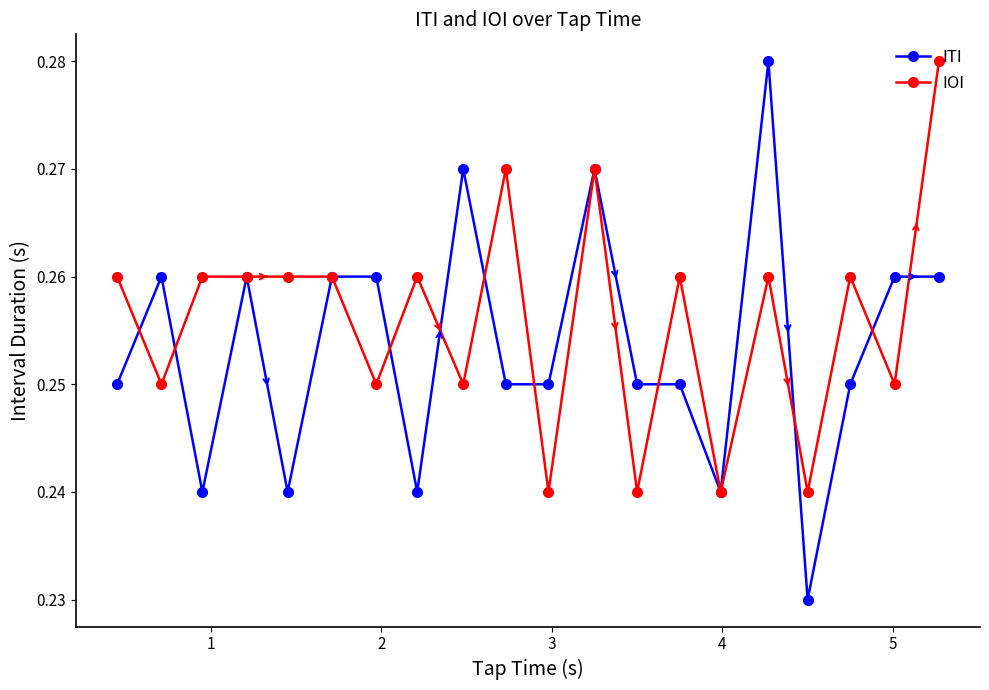

Count the number of categories in the chart.

20